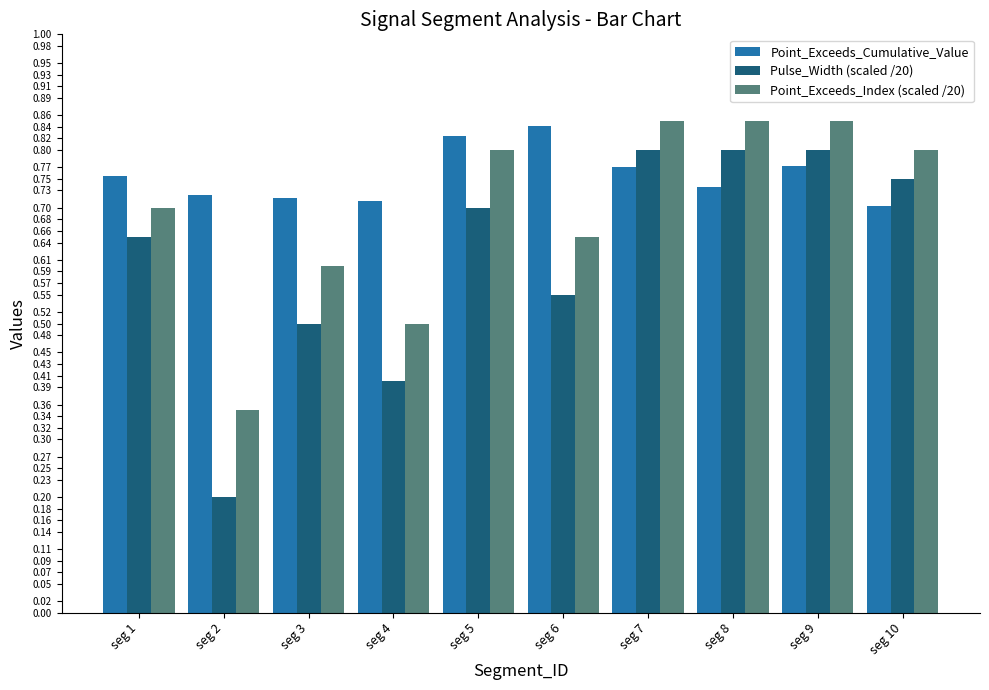

Count the number of data series in this chart.

3